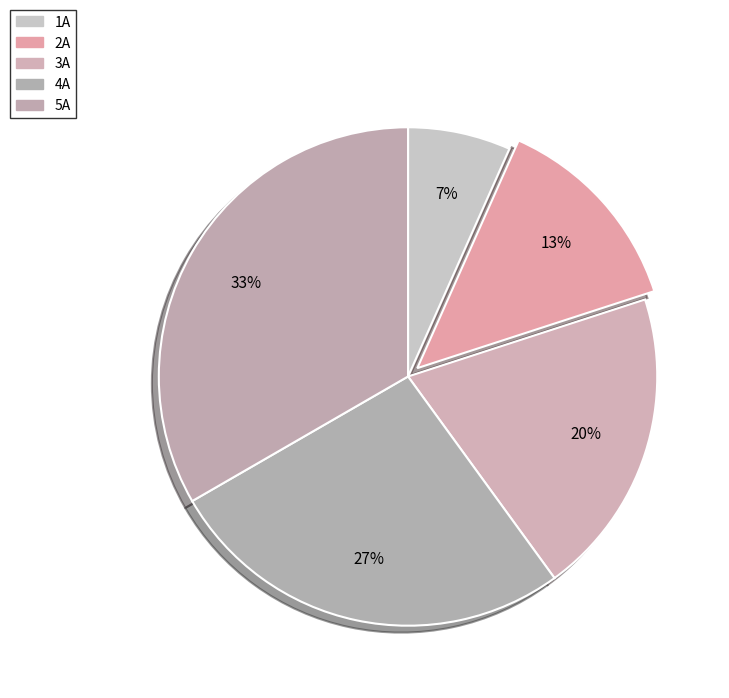

Is there a majority slice in this chart?

No